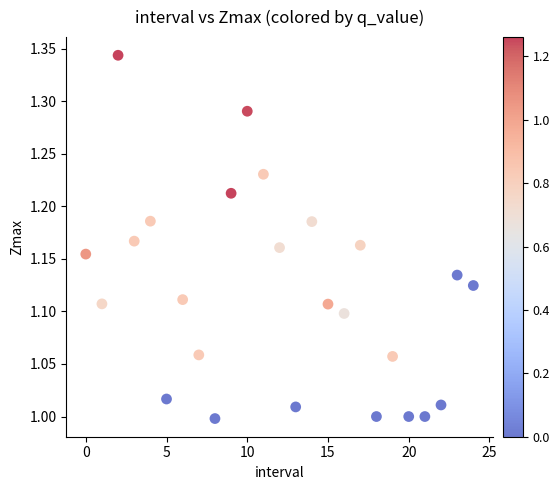

What is the range of Y values (max minus min)?

0.3